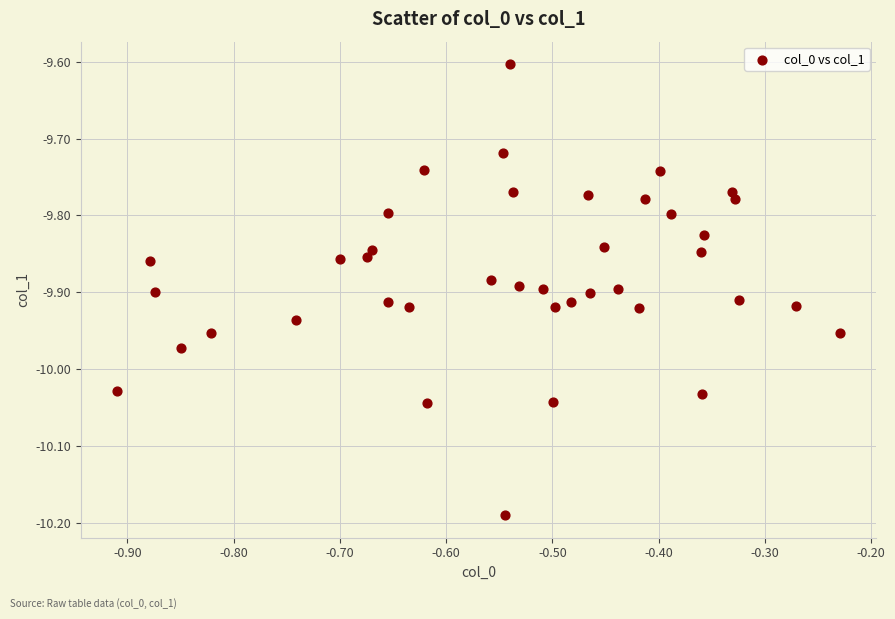

What Y value in the scatter plot is closest to -9?

-9.6